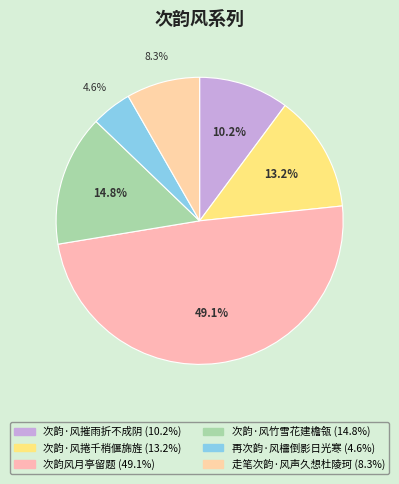

Is it true that 次韵风月亭留题 is 55% of the pie?

False